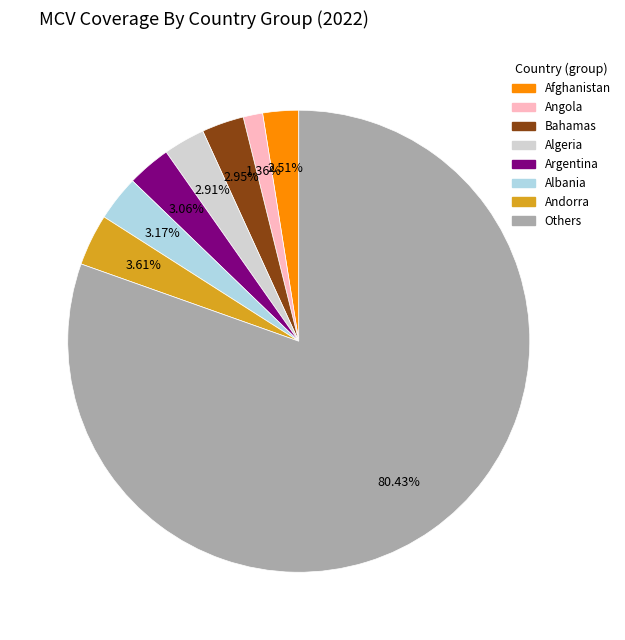

Does any single category account for the majority?

Yes